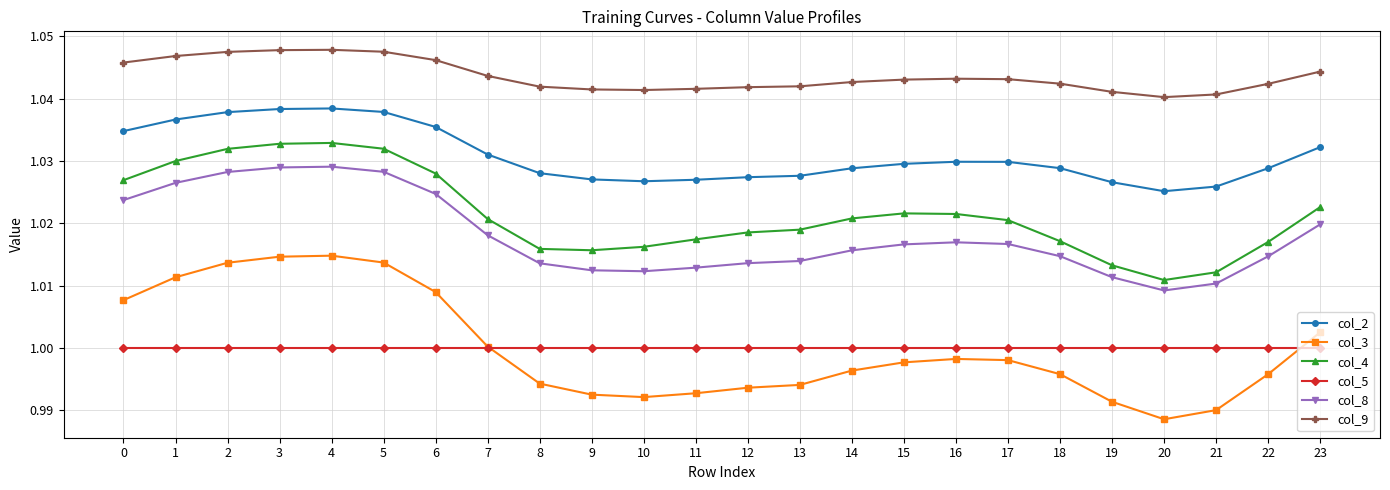

Which series has the largest total across all categories?

col_9